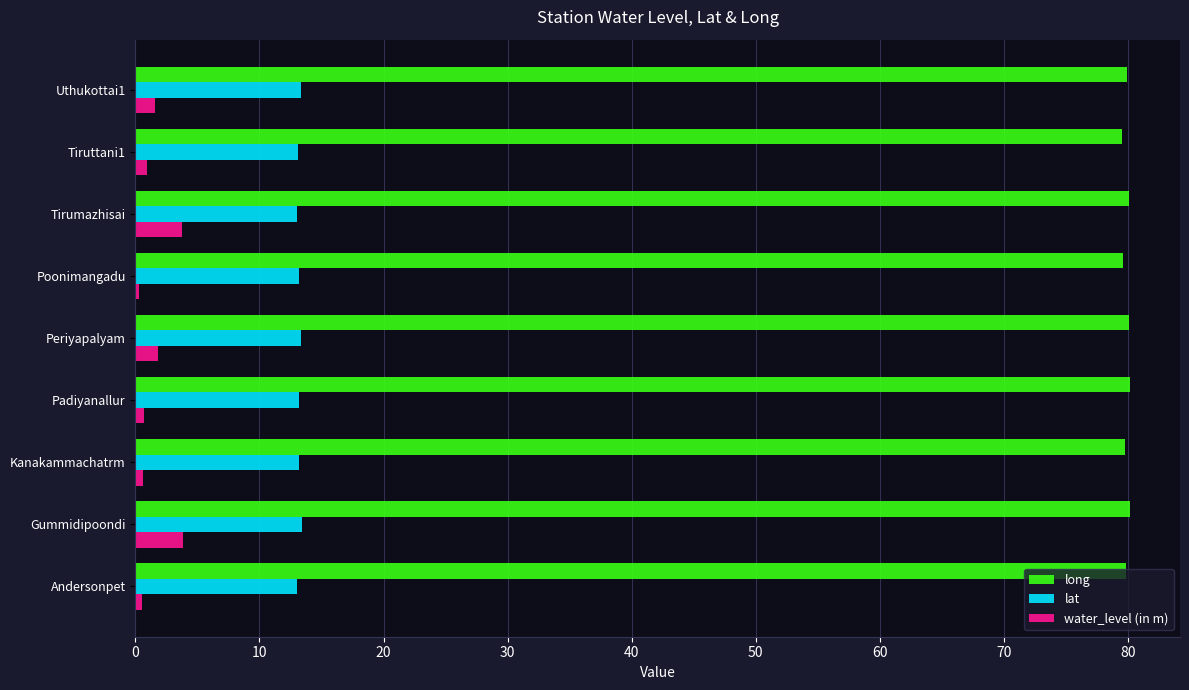

Which series has the largest total across all categories?

long